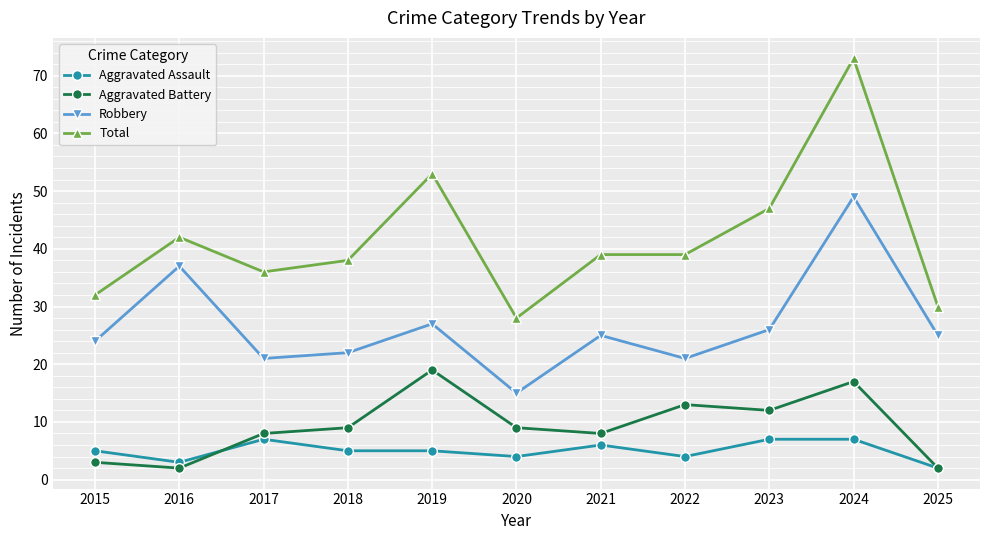

Reading left to right, extract all data points from this chart.

Aggravated Assault: 5	3	7	5	5	4	6	4	7	7	2
Aggravated Battery: 3	2	8	9	19	9	8	13	12	17	2
Robbery: 24	37	21	22	27	15	25	21	26	49	25
Total: 32	42	36	38	53	28	39	39	47	73	30